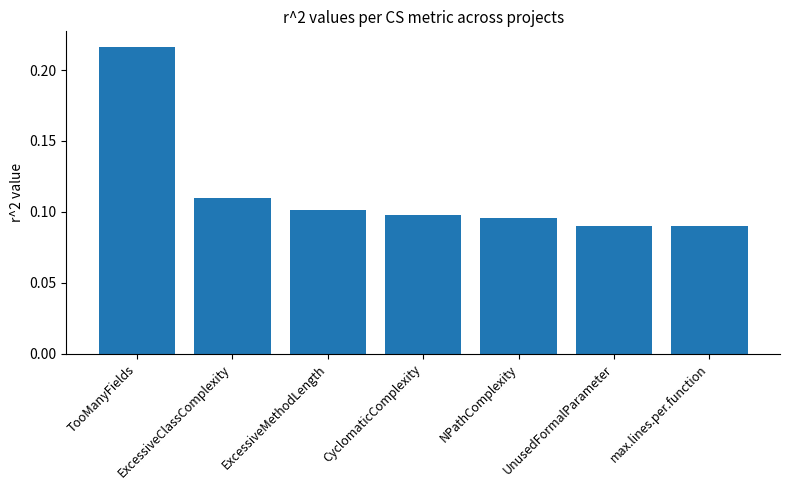

What is the label of the 6th bar from the right?

ExcessiveClassComplexity